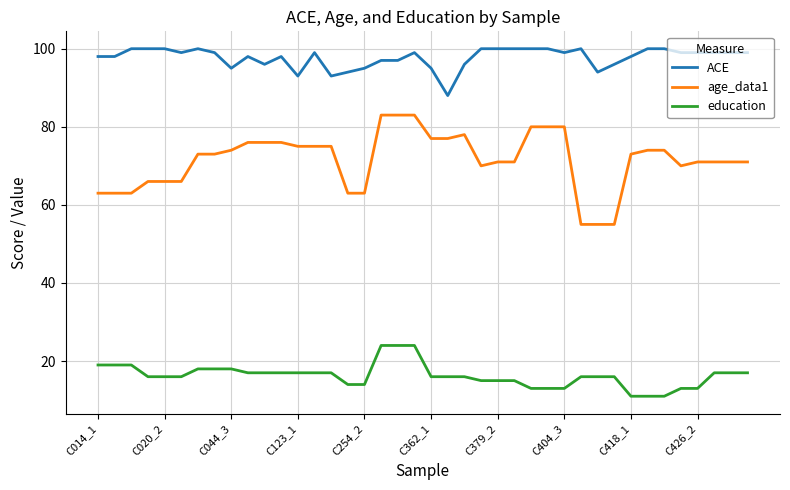

True or false: ACE and age_data1 cross at least once.

False